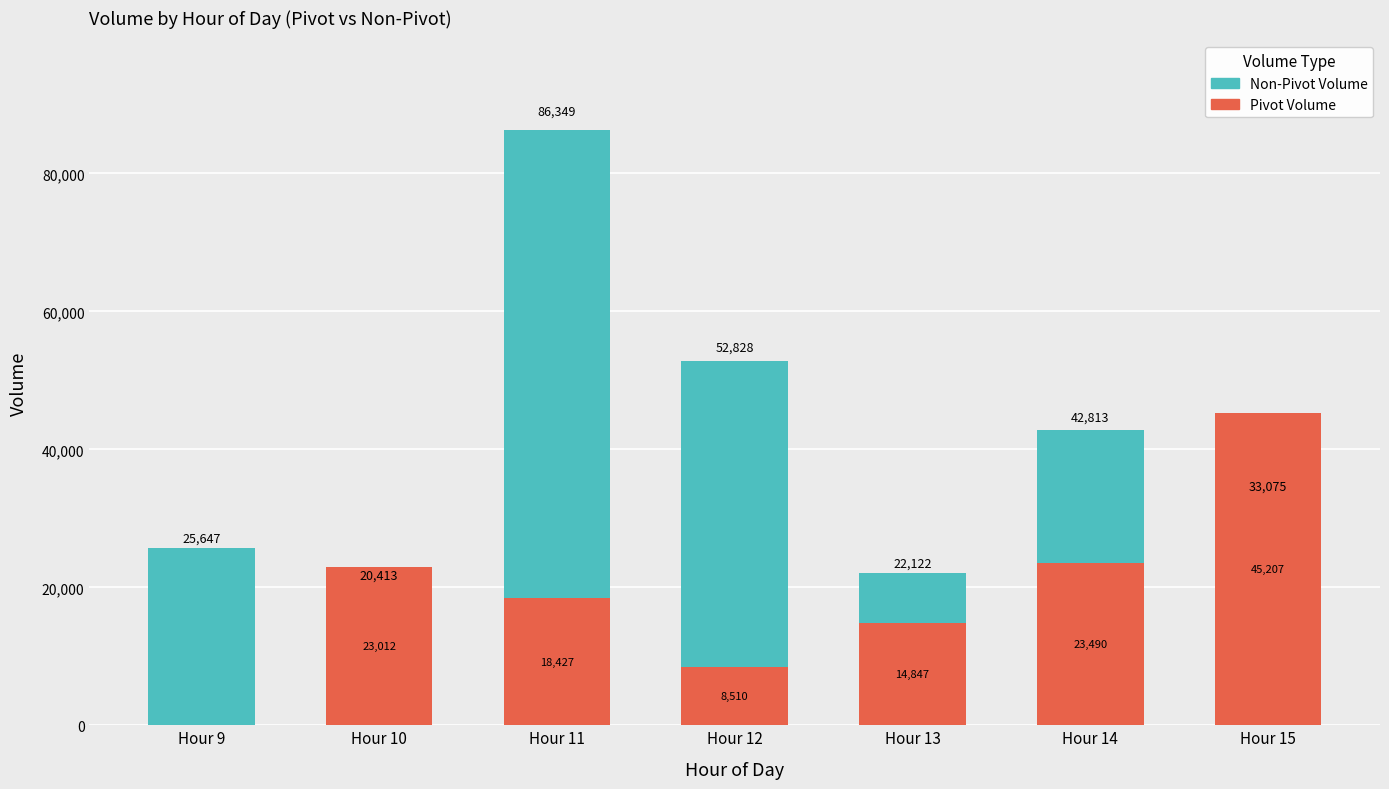

Reading right to left, extract all data points from this chart.

Non-Pivot Volume: Hour 15=33075	Hour 14=42813	Hour 13=22122	Hour 12=52828	Hour 11=86349	Hour 10=20413	Hour 9=25647
Pivot Volume: Hour 15=45207	Hour 14=23490	Hour 13=14847	Hour 12=8510	Hour 11=18427	Hour 10=23012	Hour 9=0